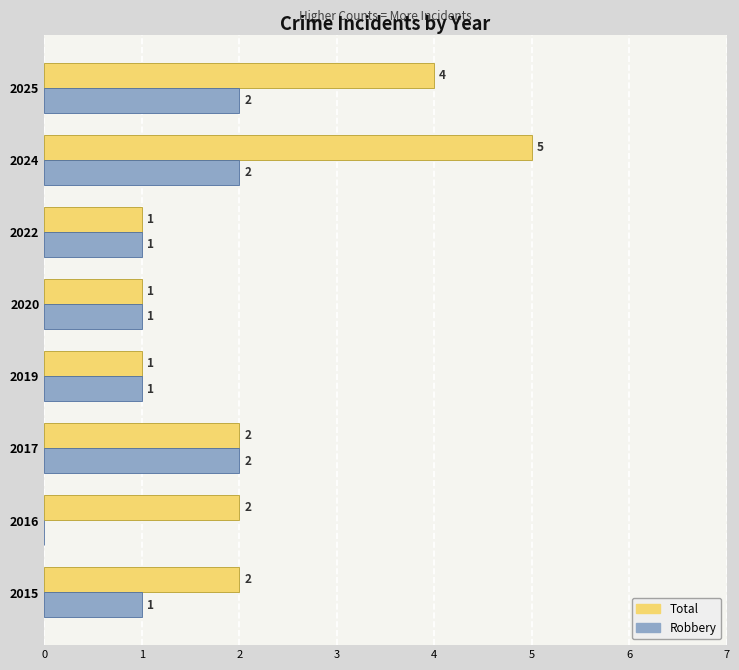

What is the maximum value shown in the chart?

5